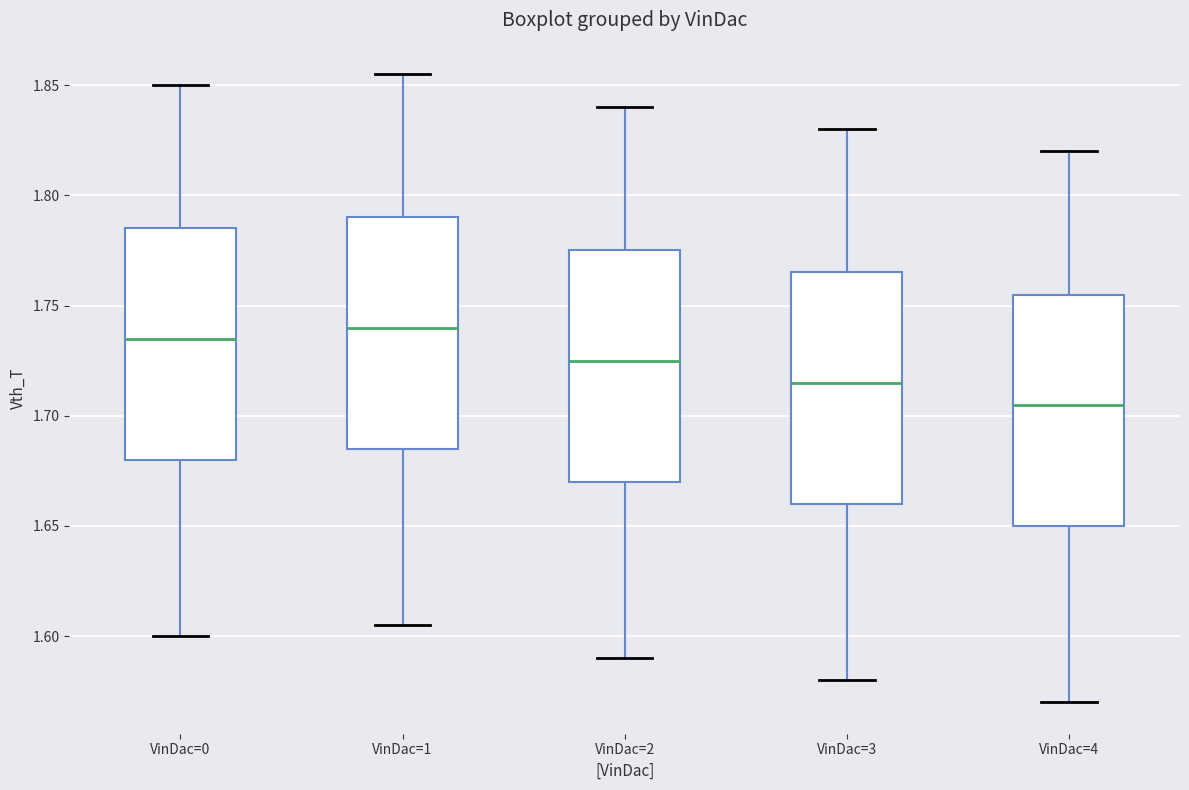

Which box has the lowest median line?

VinDac=4